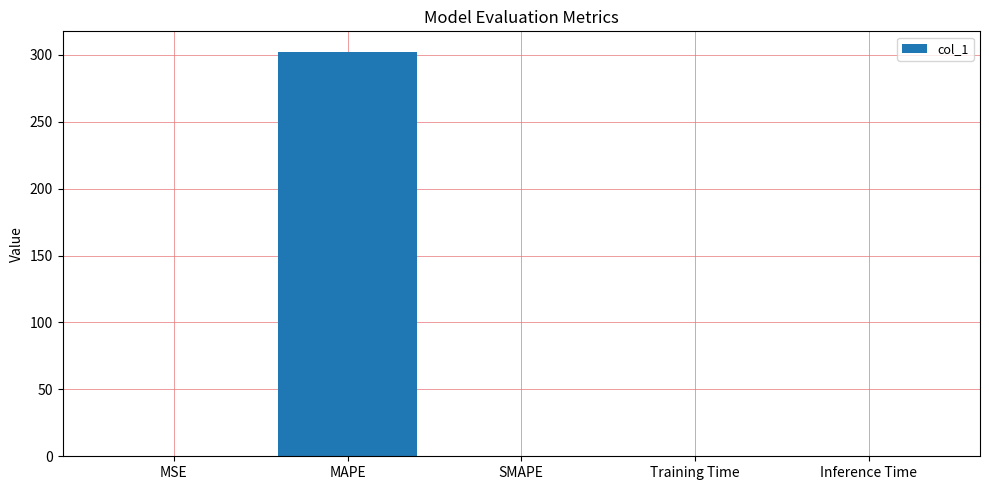

At which category does the chart reach its peak across all series?

MAPE